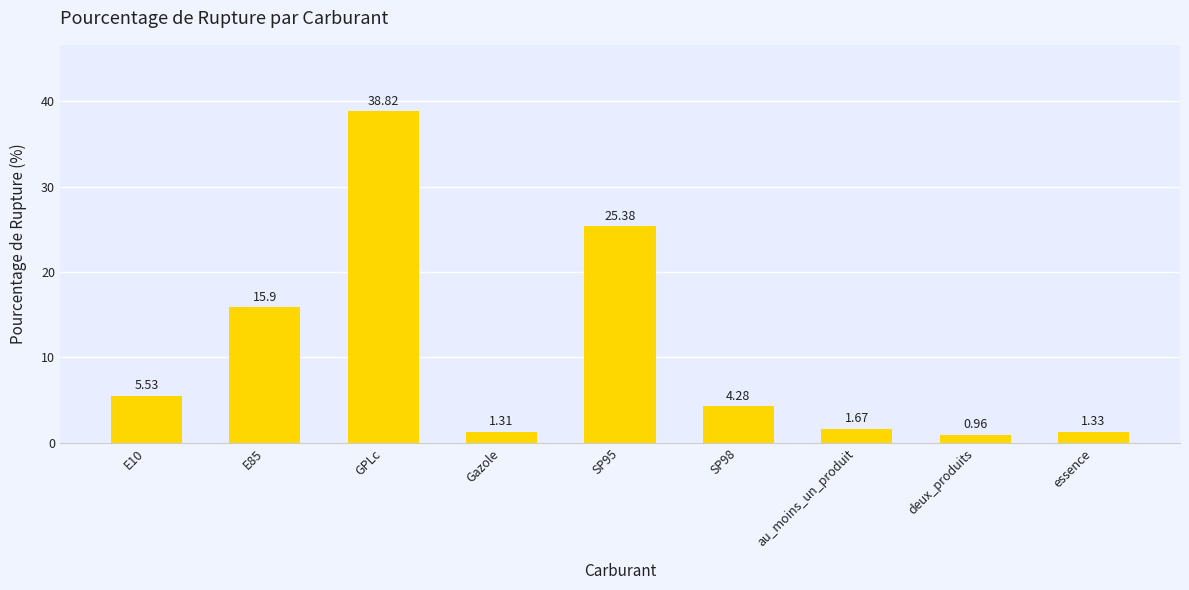

Between E10 and deux_produits, which is larger?

E10